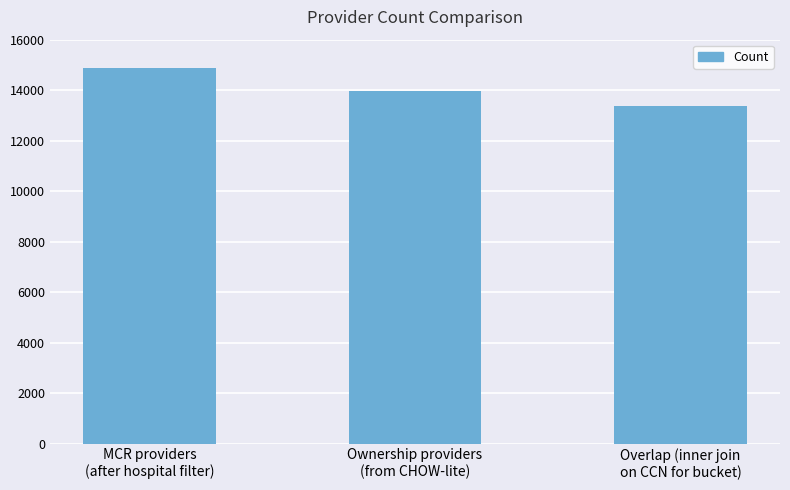

Is it true that the value at Ownership providers
(from CHOW-lite) is 13955?

True